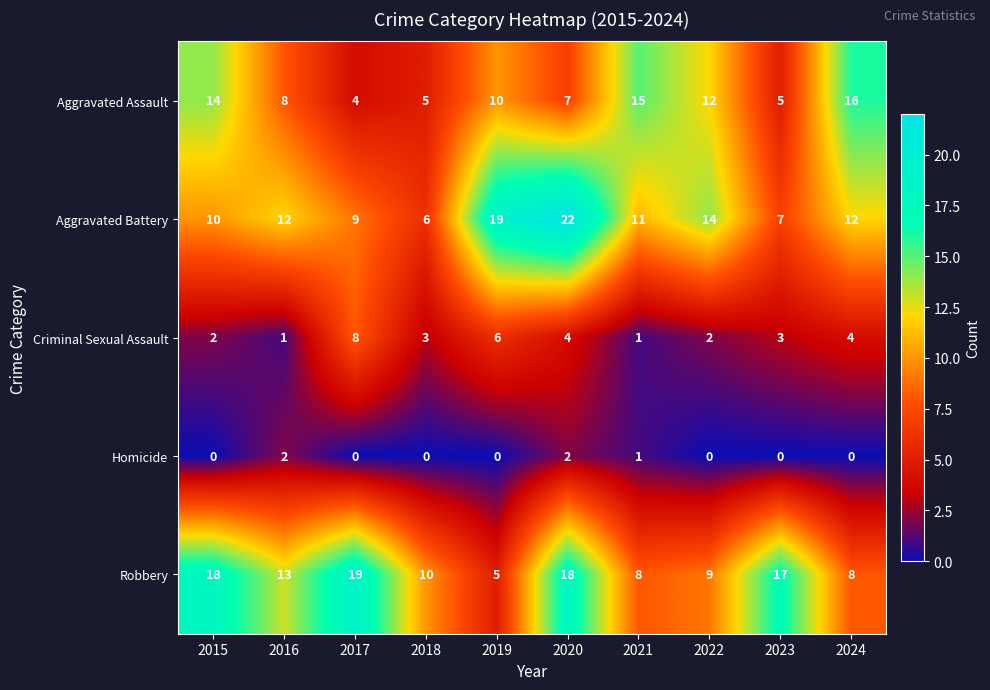

Is it true that Robbery equals 23 at 2016?

False